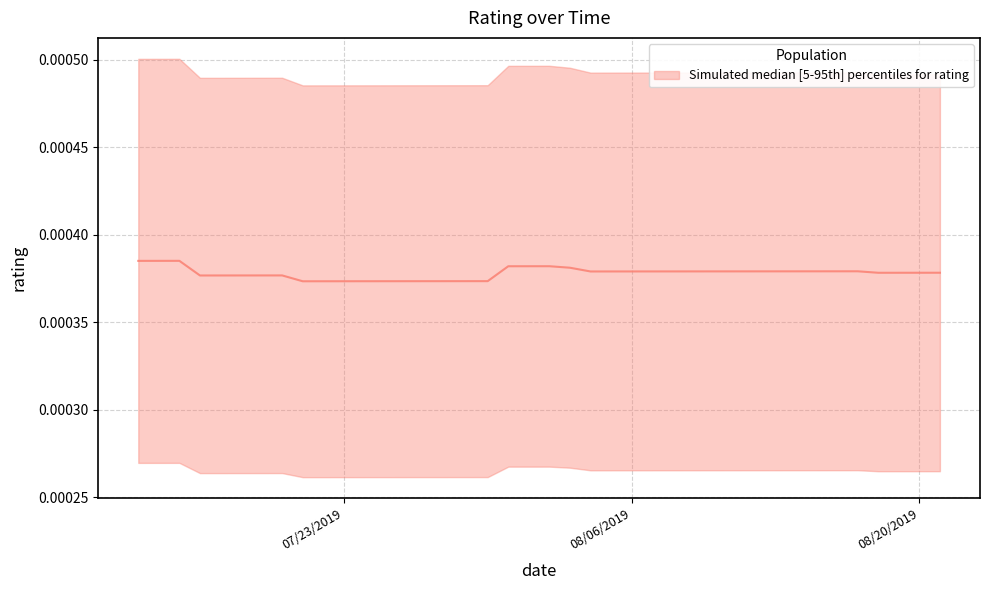

What position from the right is 08/03/2019?

11